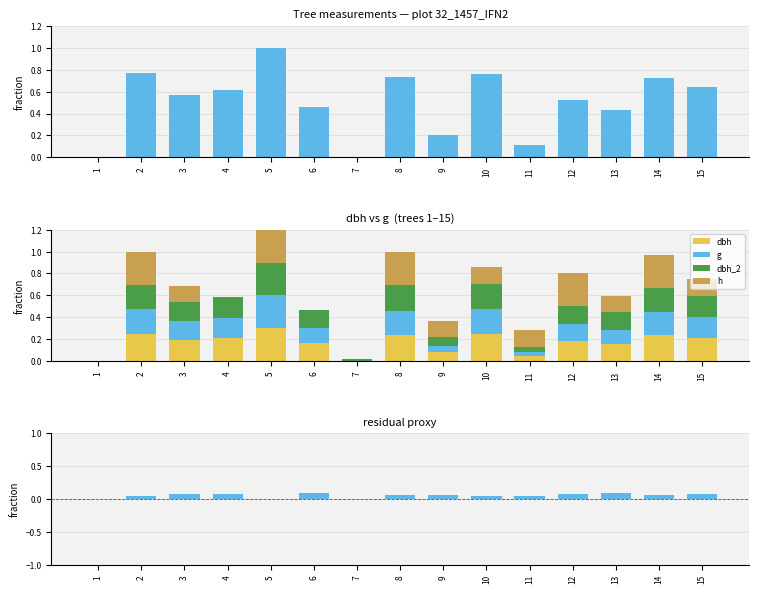

Count the number of categories in the chart.

15